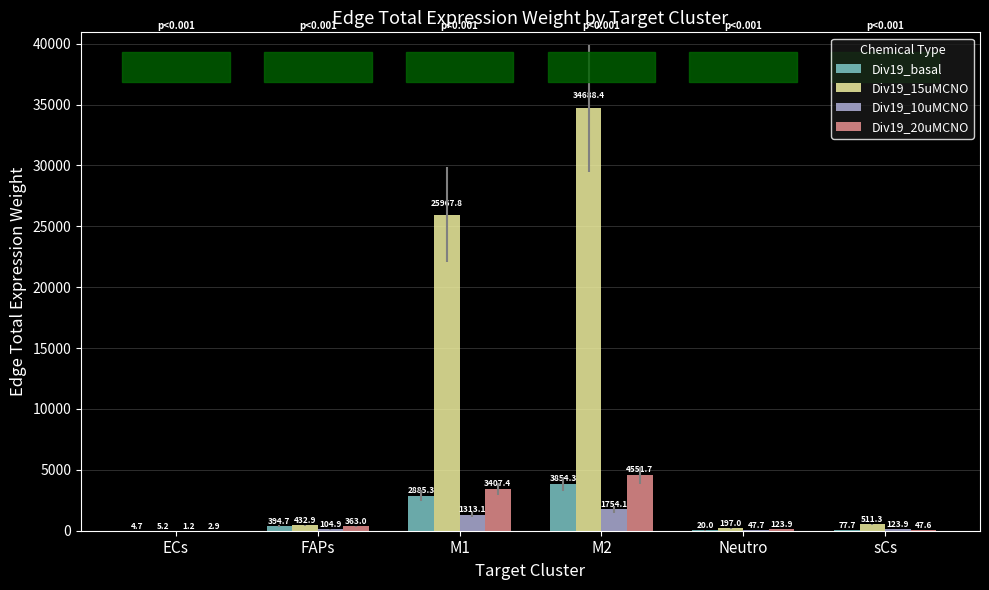

How many groups of bars are there?

6